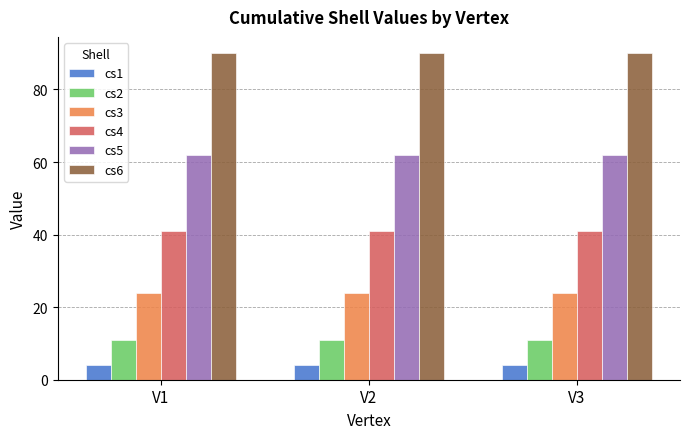

What is the total value across all series at V2?

232